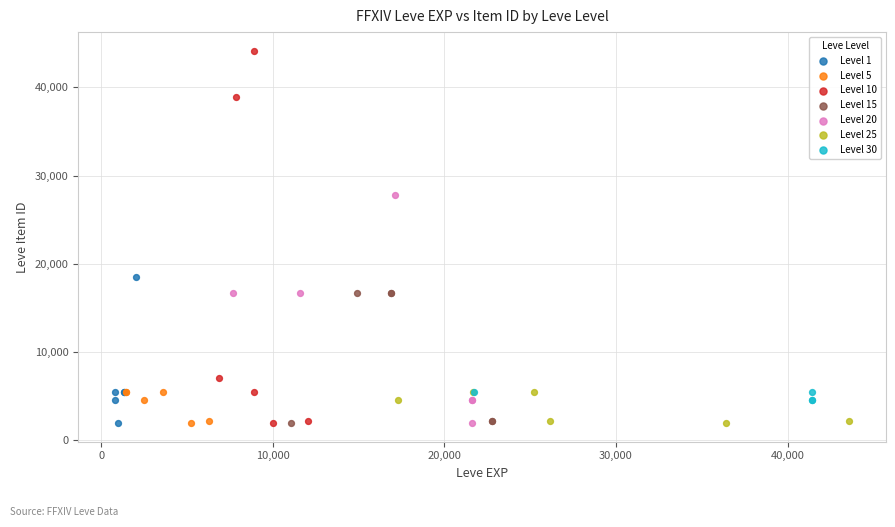

Which series has the widest spread of Y values?

Level 10